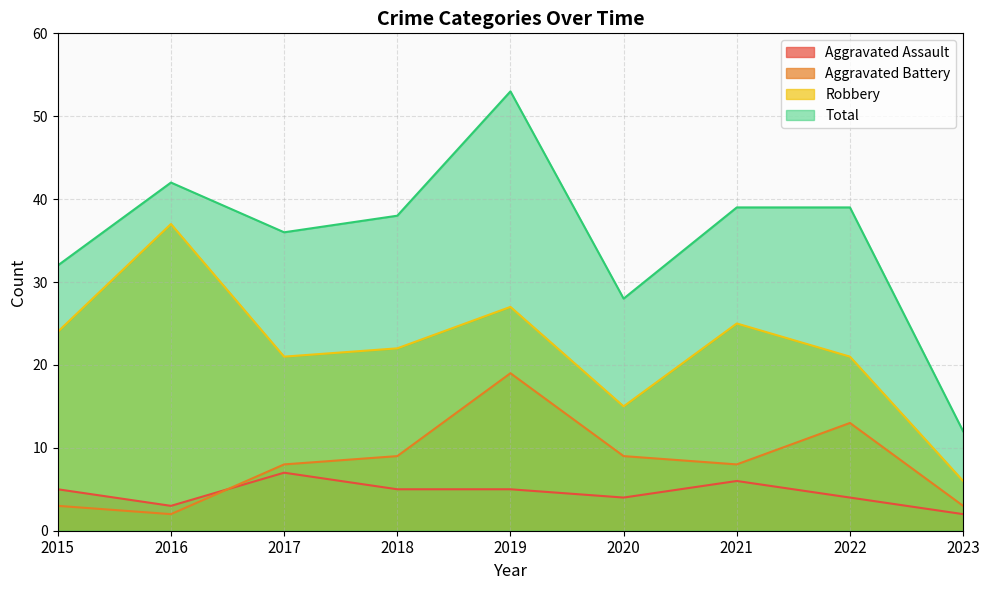

Rank the series by their maximum value, from highest to lowest.

Total, Robbery, Aggravated Battery, Aggravated Assault